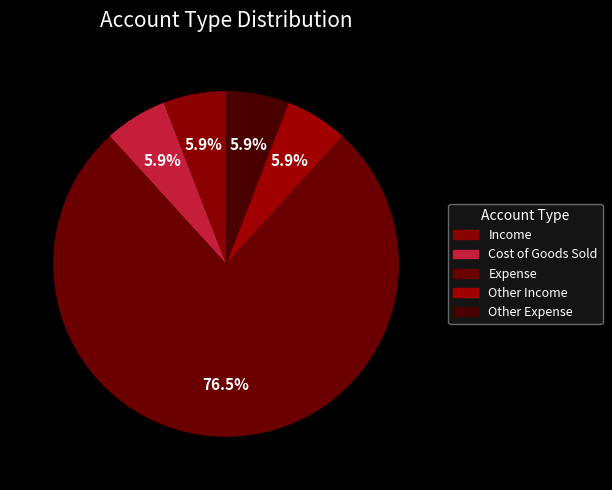

To the nearest percent, what percentage of the pie is Other Expense?

6%